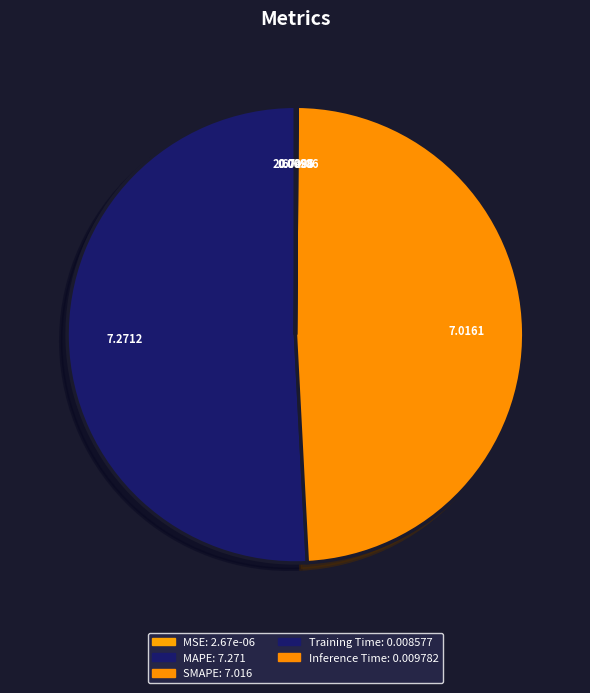

What is the total percentage of SMAPE and MAPE?

99.9%